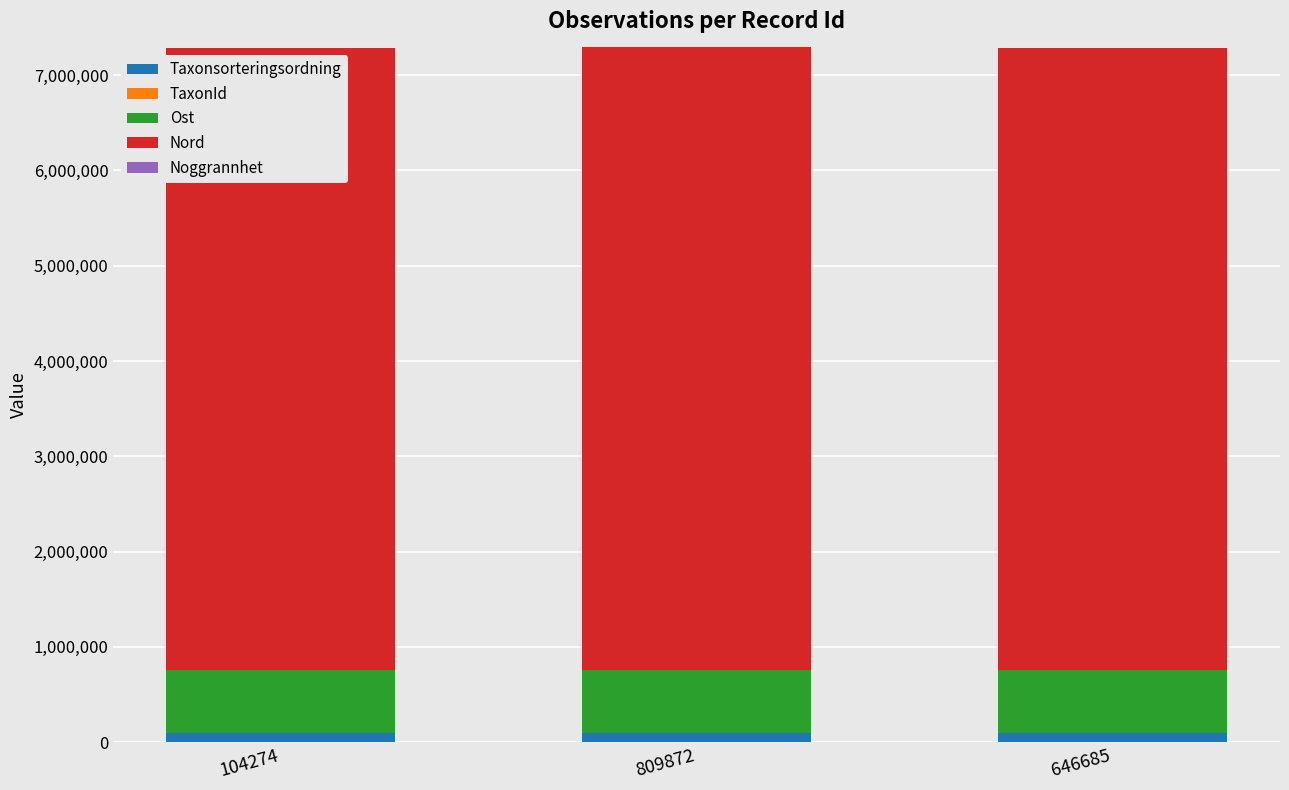

What is the sum of all Taxonsorteringsordning values?

281219